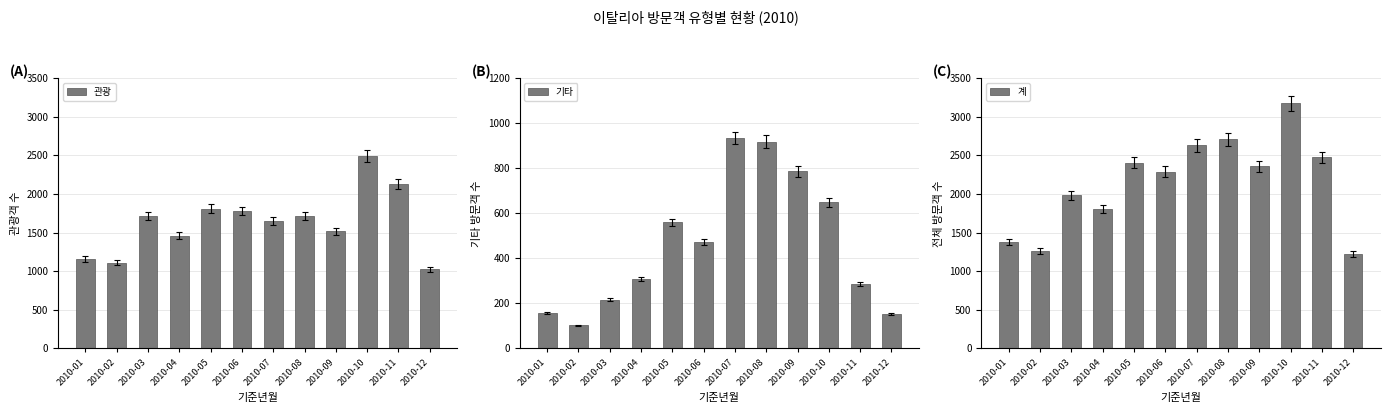

At which label is 관광 closest to 1759?

2010-06